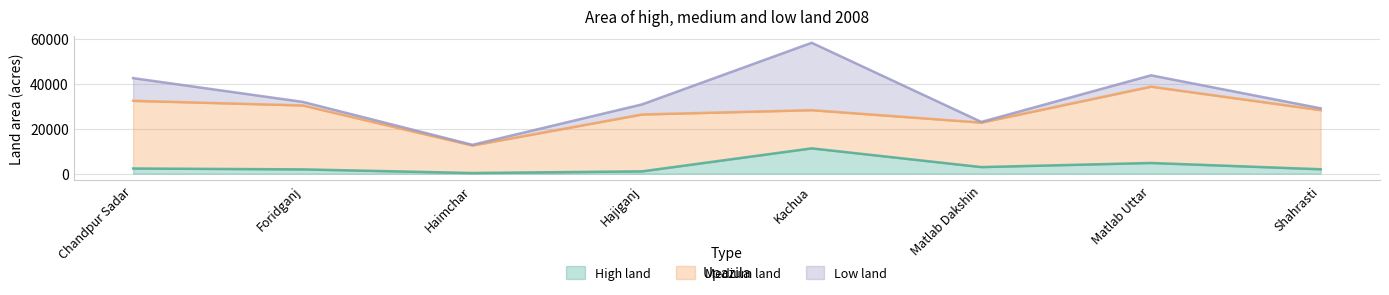

What is the average value of the Medium land series?

24155